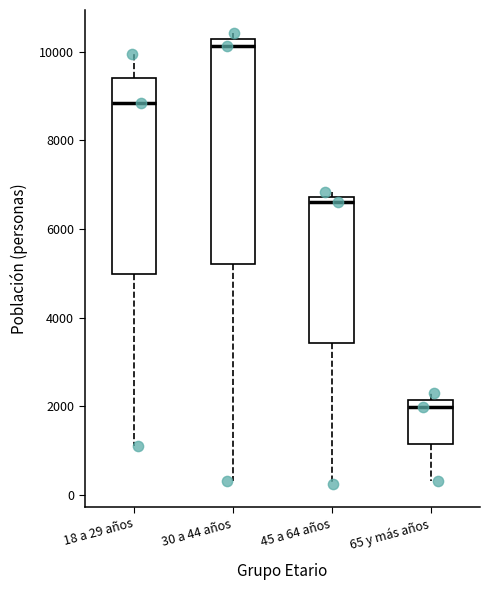

Which box's median line is the lowest?

65 y más años